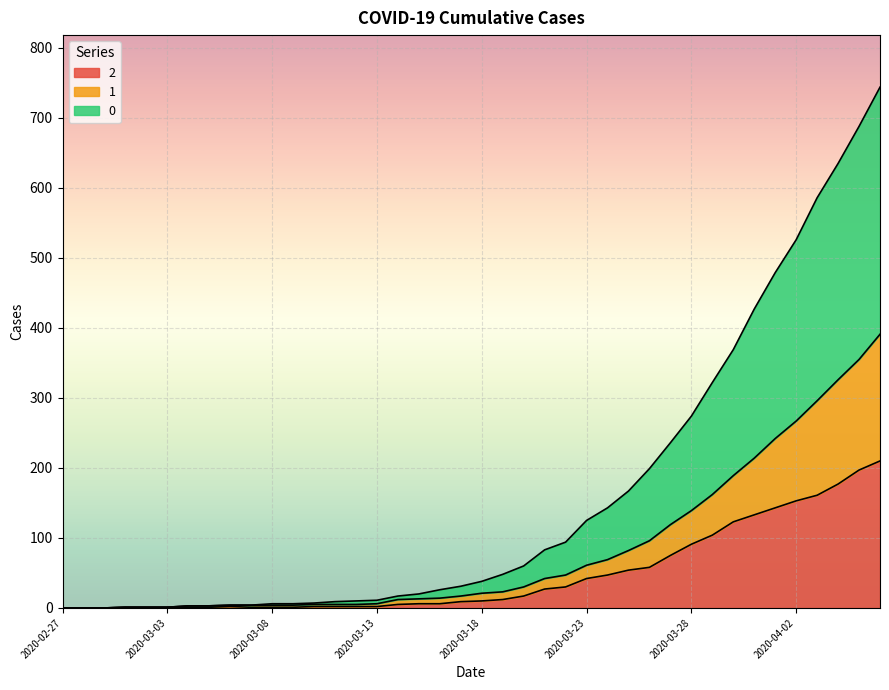

What are all the series names shown in the legend?

2, 1, 0